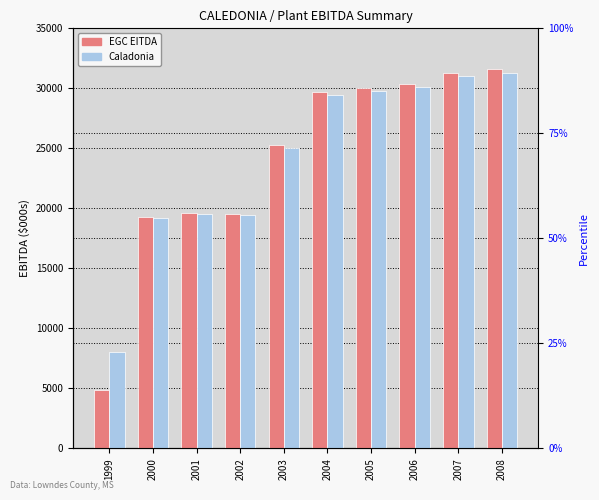

What is the sum of all Caladonia values?

242920.5